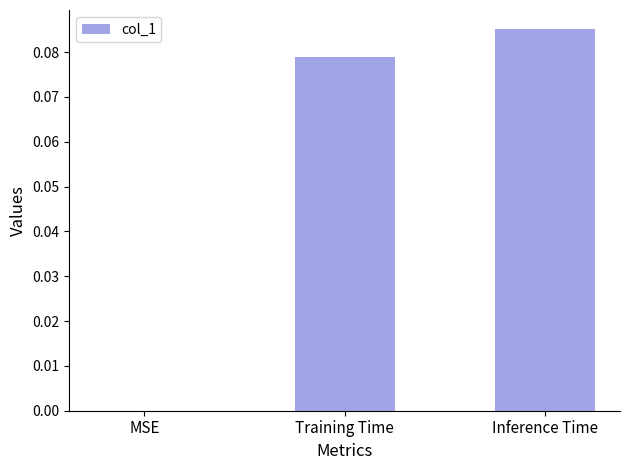

At which label is the value closest to 0?

MSE